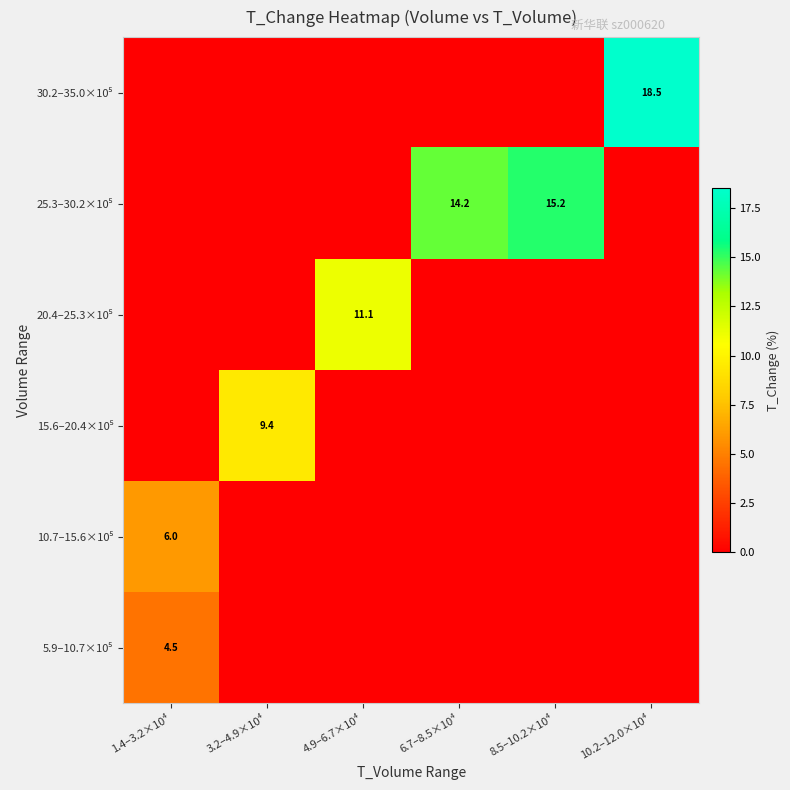

True or false: 5.9–10.7×10⁵ has a value of 4.5 at 1.4–3.2×10⁴.

True